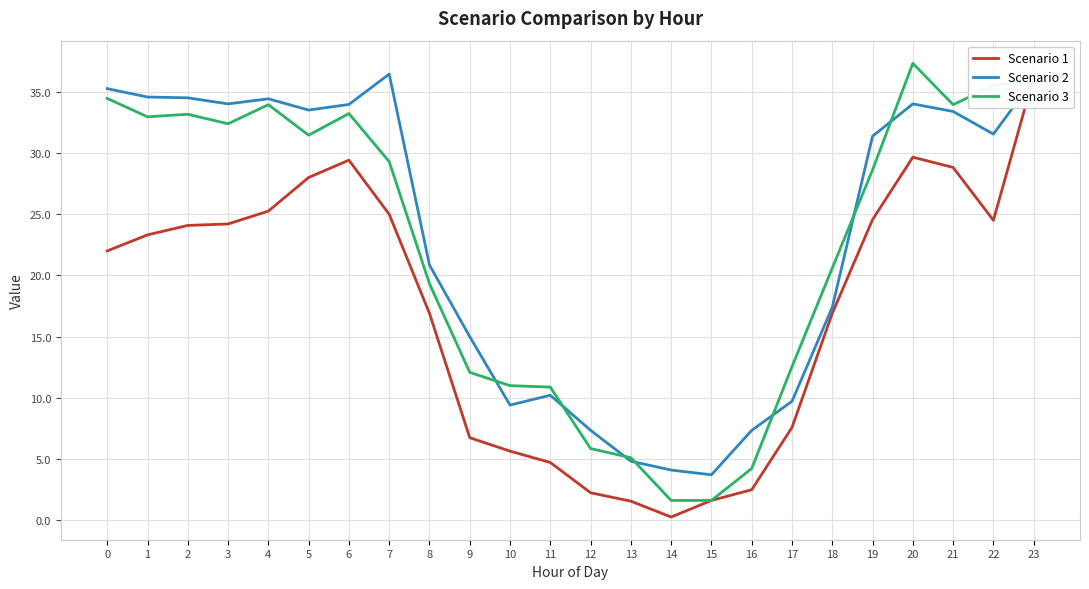

What are all the series names shown in the legend?

Scenario 1, Scenario 2, Scenario 3